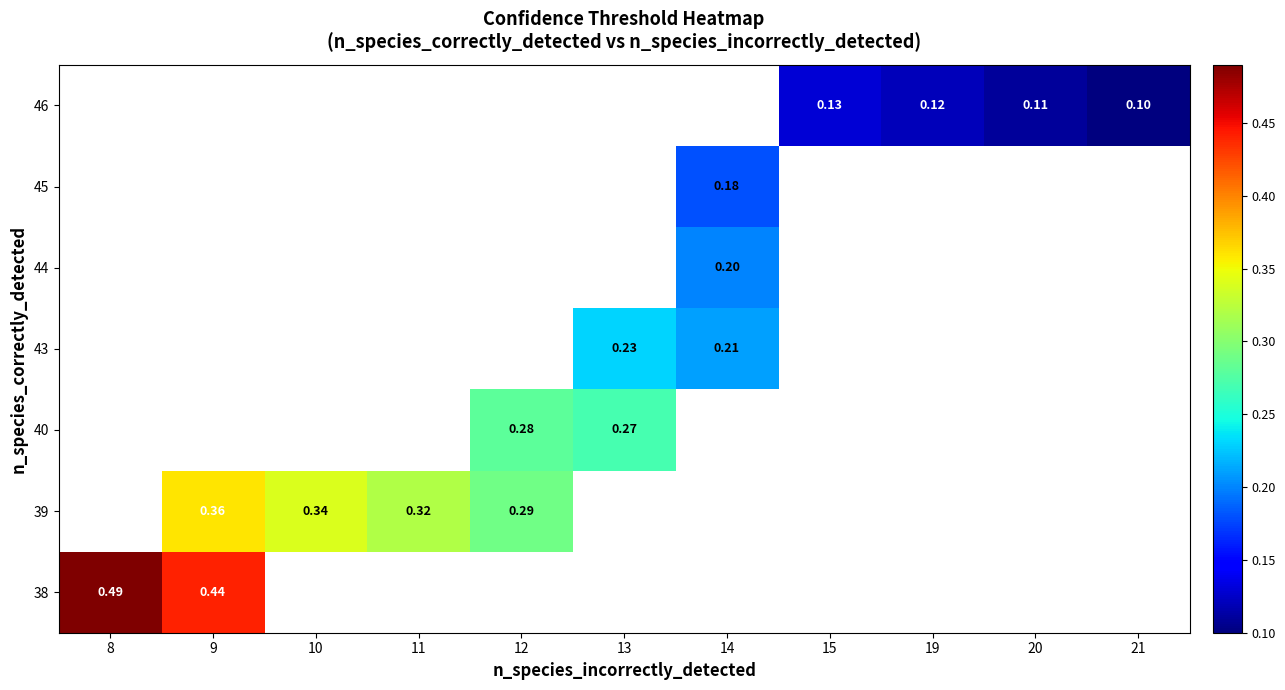

Rank the series by their maximum value, from highest to lowest.

46, 45, 44, 43, 40, 39, 38